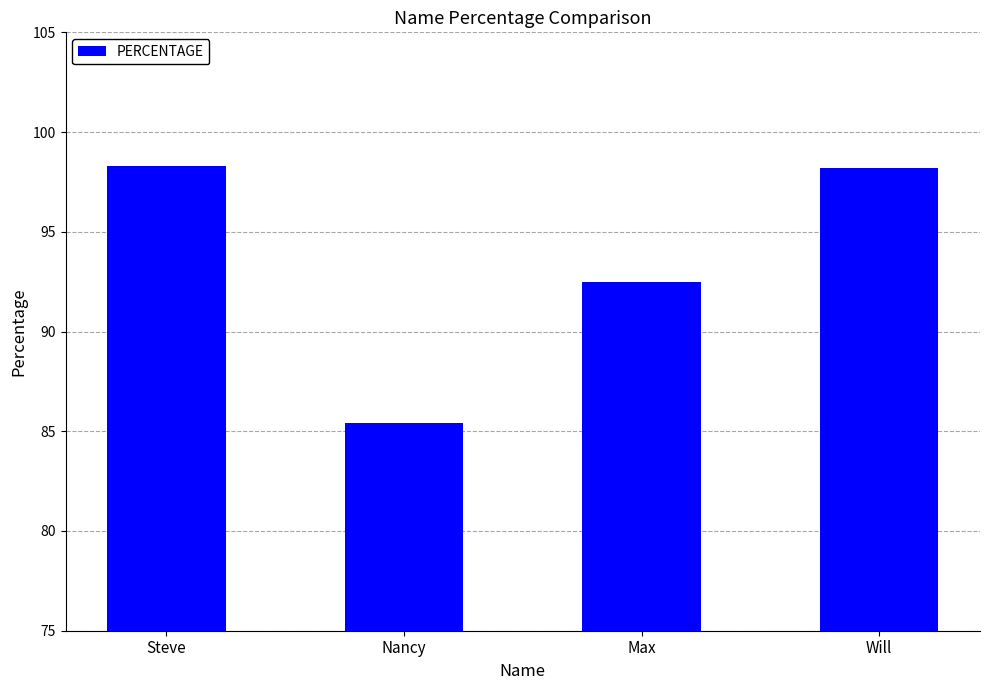

Approximately how many times larger is the value at Will compared to Max?

1.1